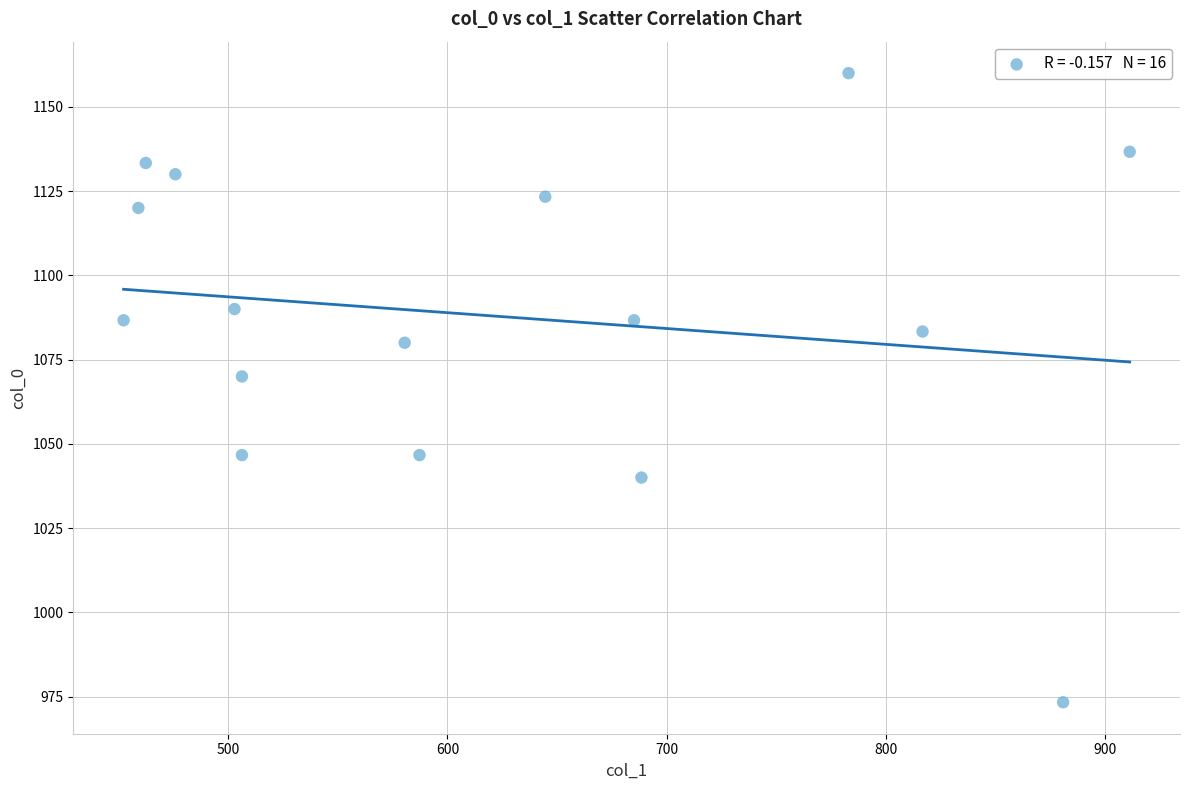

What is the range of Y values (max minus min)?

186.7